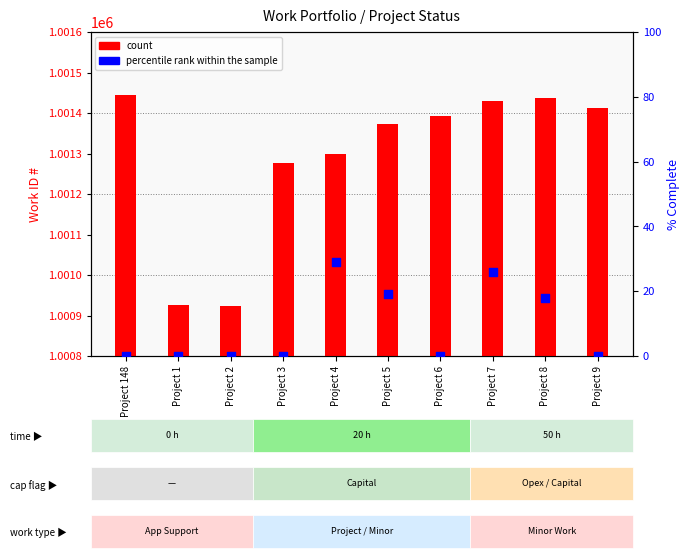

Which series has the widest spread of Y values?

count